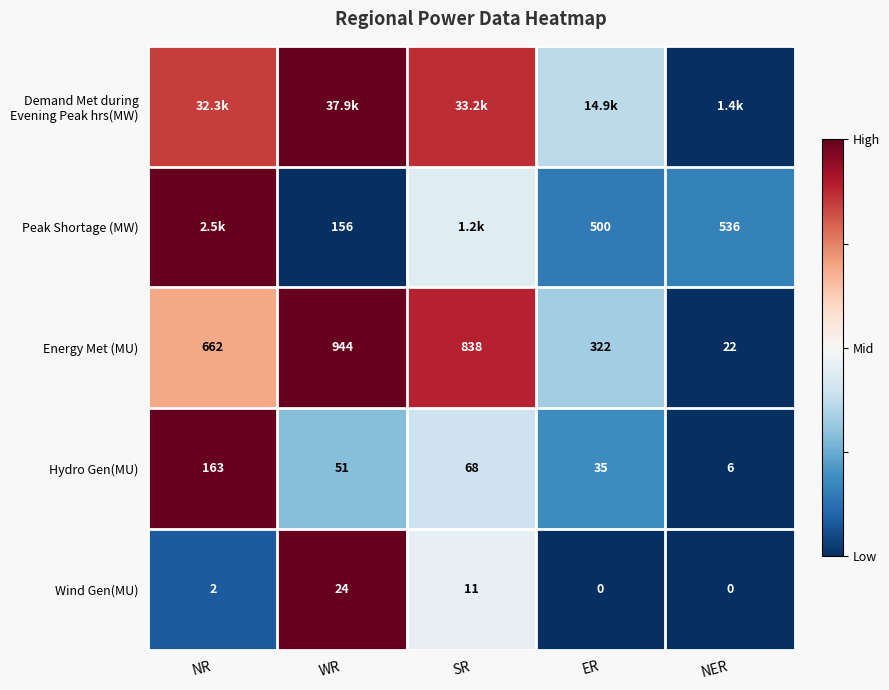

Is the value of Wind Gen(MU) at NER greater than the value of Energy Met (MU) at NER?

No